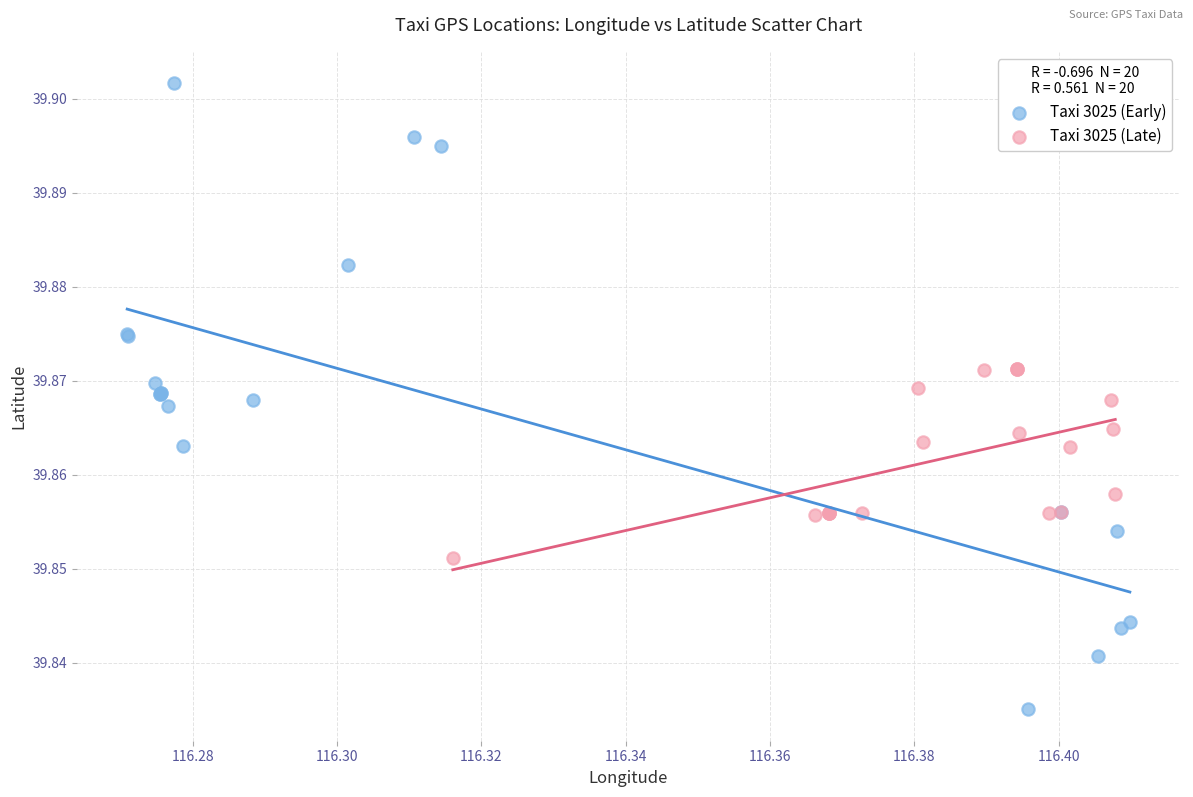

Which series has the widest spread of Y values?

Taxi 3025 (Early)